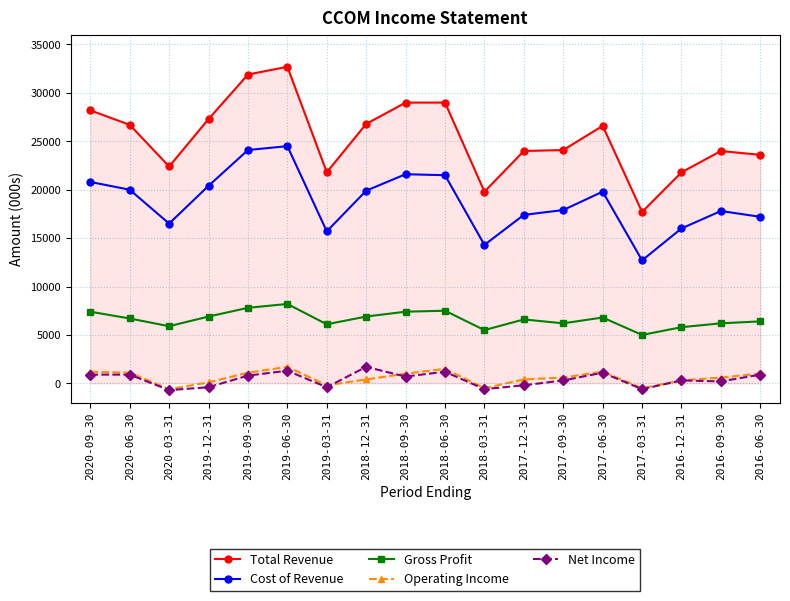

What is the value of the Cost of Revenue point at the 13th from the left?

17900